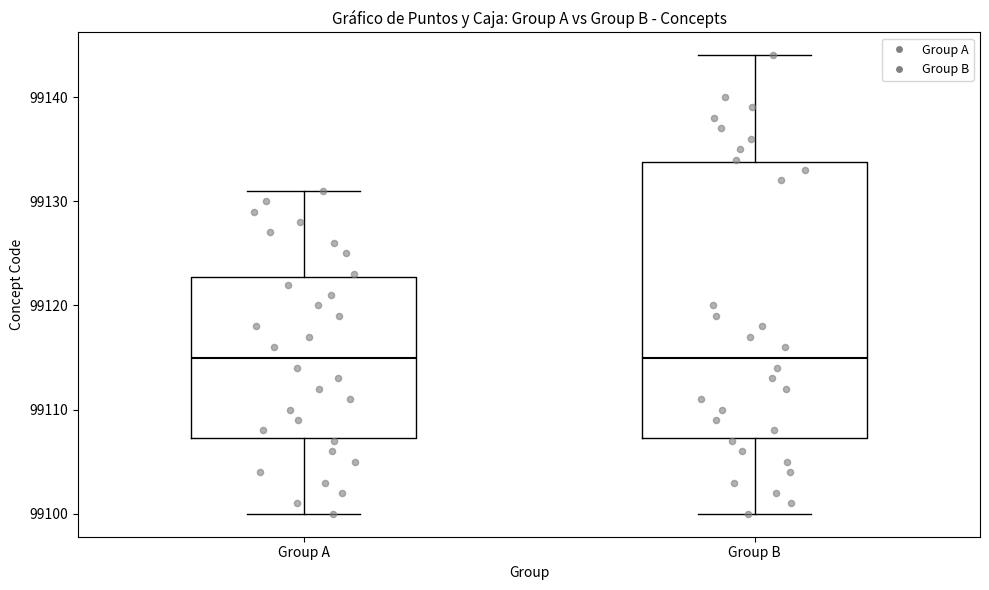

Where is the upper edge of the box for Group A on the y-axis? The values are not printed on the chart, so give them approximately, as read against the axis.

99123